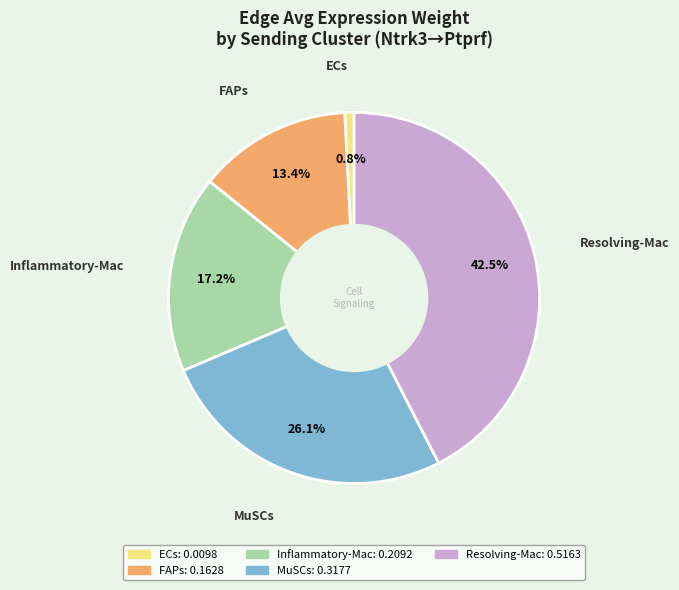

How many segments does this pie chart have?

5